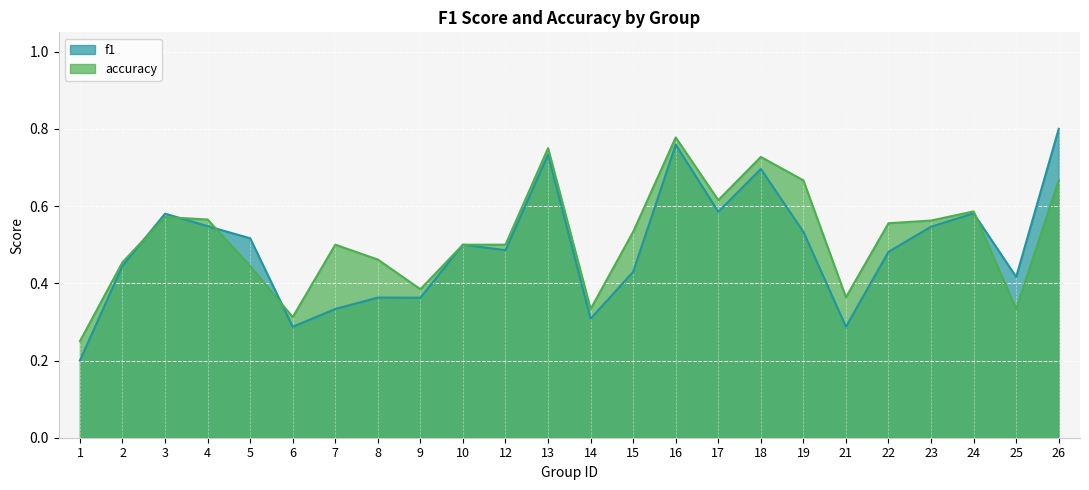

True or false: accuracy has more than 1 points higher than both neighbors.

True